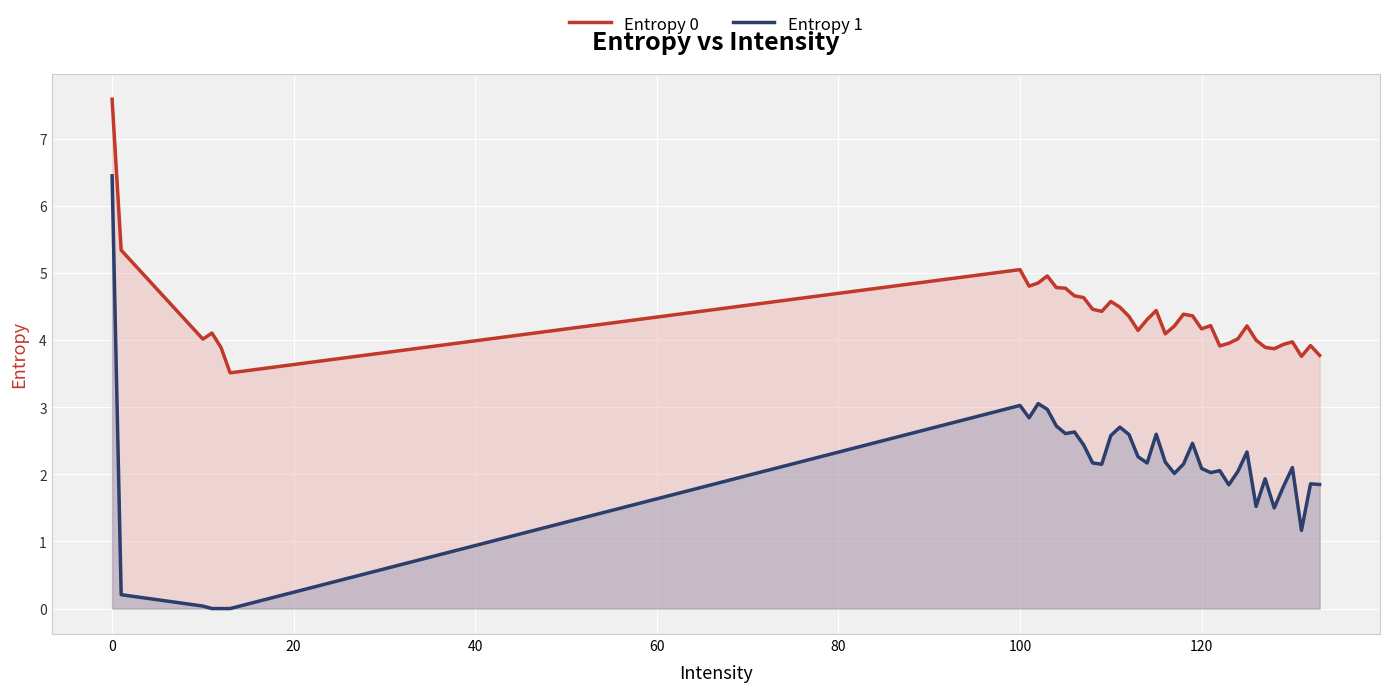

What is the value of the Entropy 0 point at the 31st from the left?

4.0